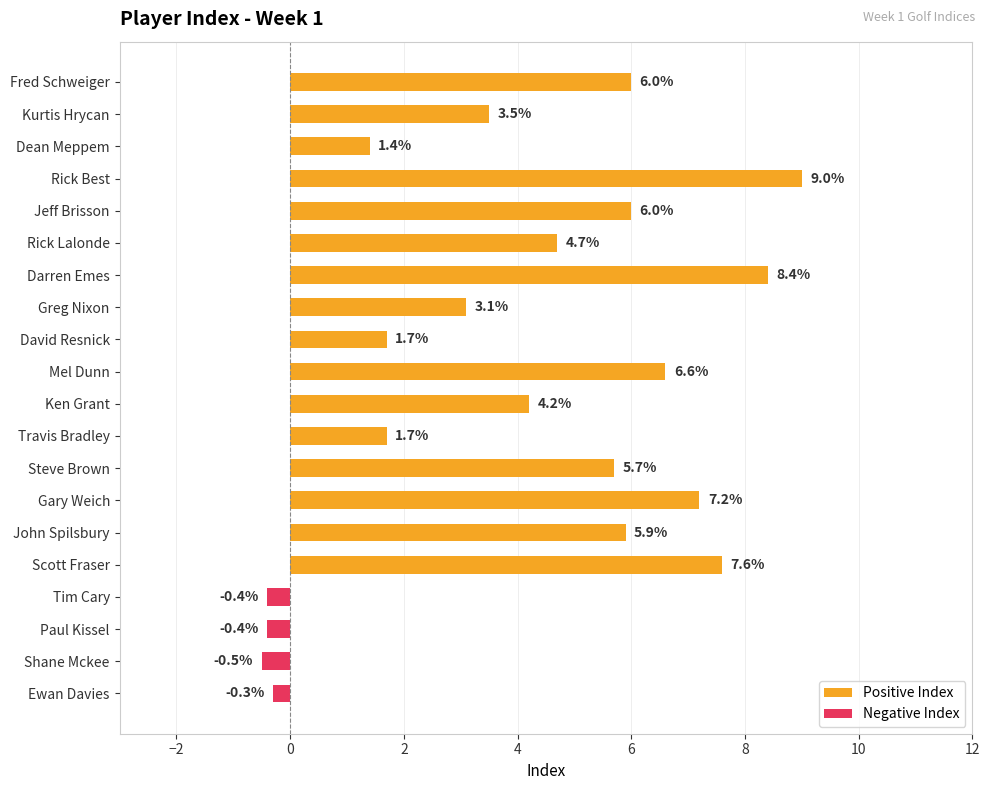

What value does the data have at Gary Weich?

7.2